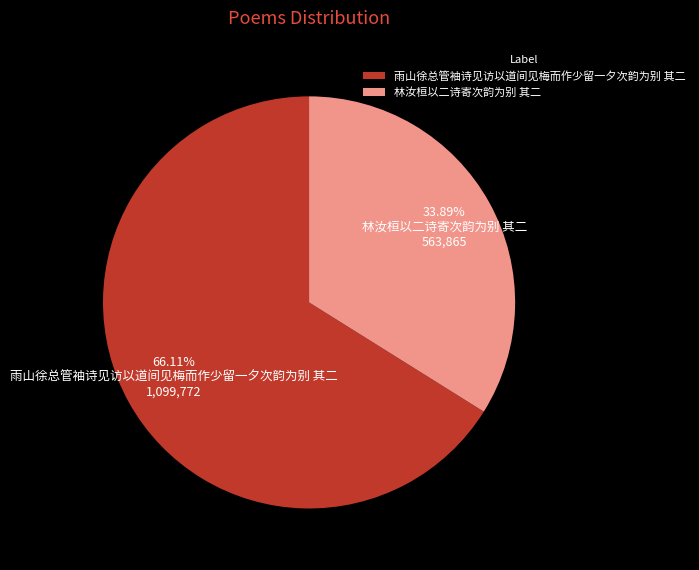

What is the smallest slice in the pie chart?

林汝桓以二诗寄次韵为别 其二